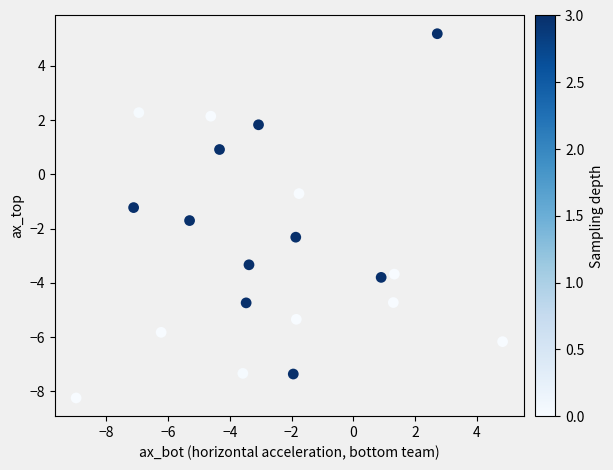

What is the range of X values (max minus min)?

13.8